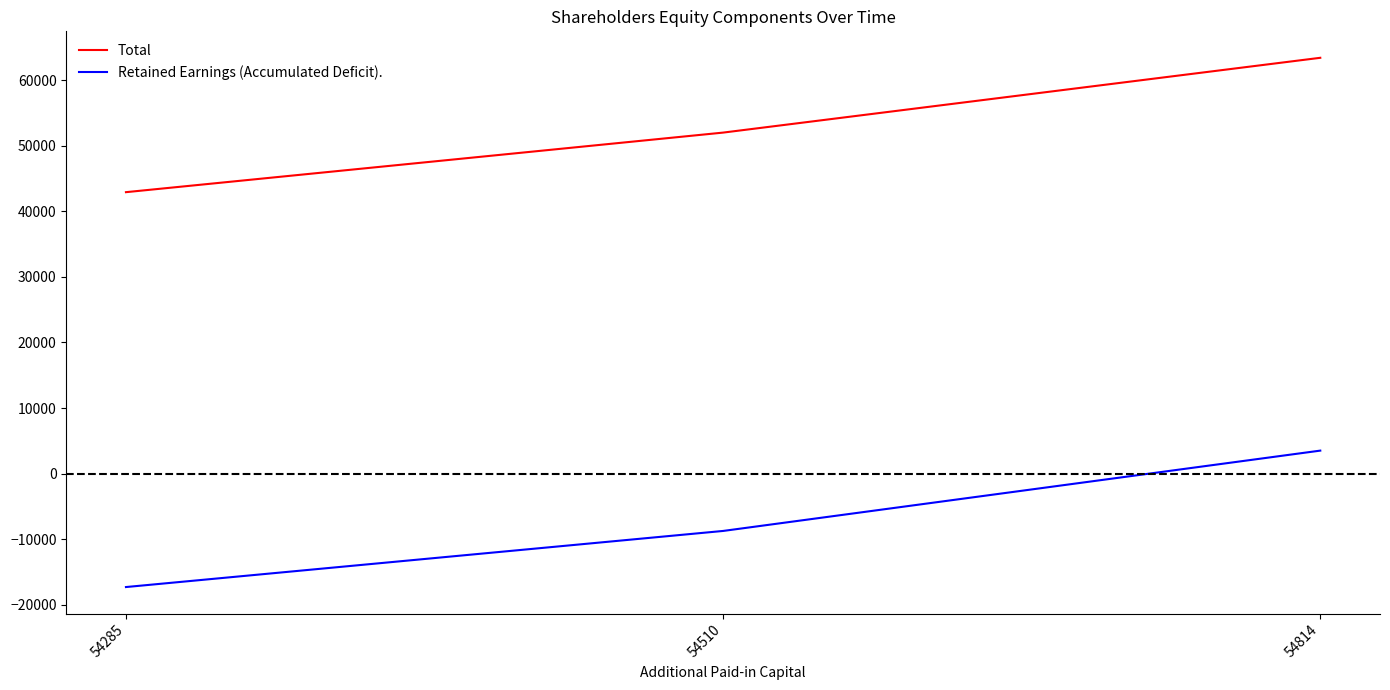

Rank the series at 54814 from highest to lowest value.

Total, Retained Earnings (Accumulated Deficit).